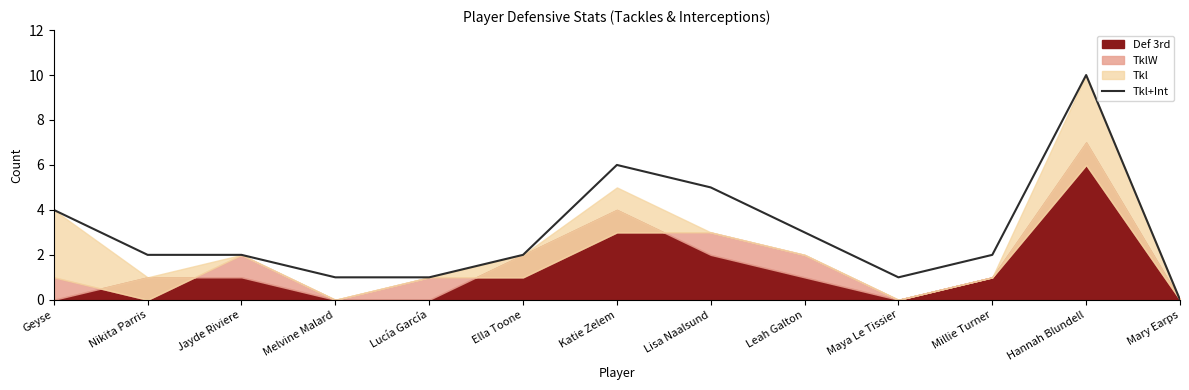

Where does the data first go above 2?

Geyse